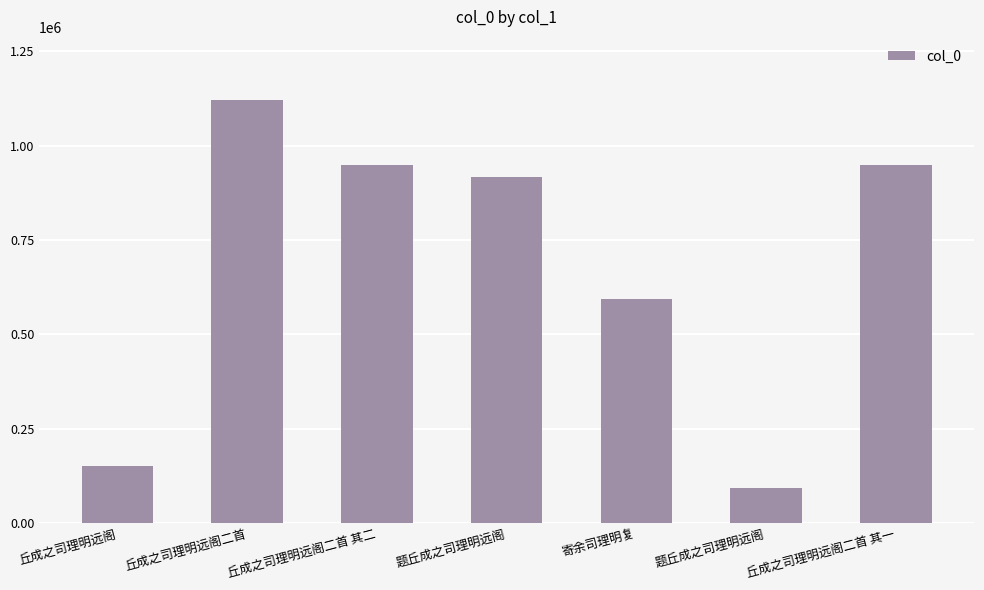

What is the difference between the values at 丘成之司理明远阁二首 其一 and 丘成之司理明远阁二首 其二?

1